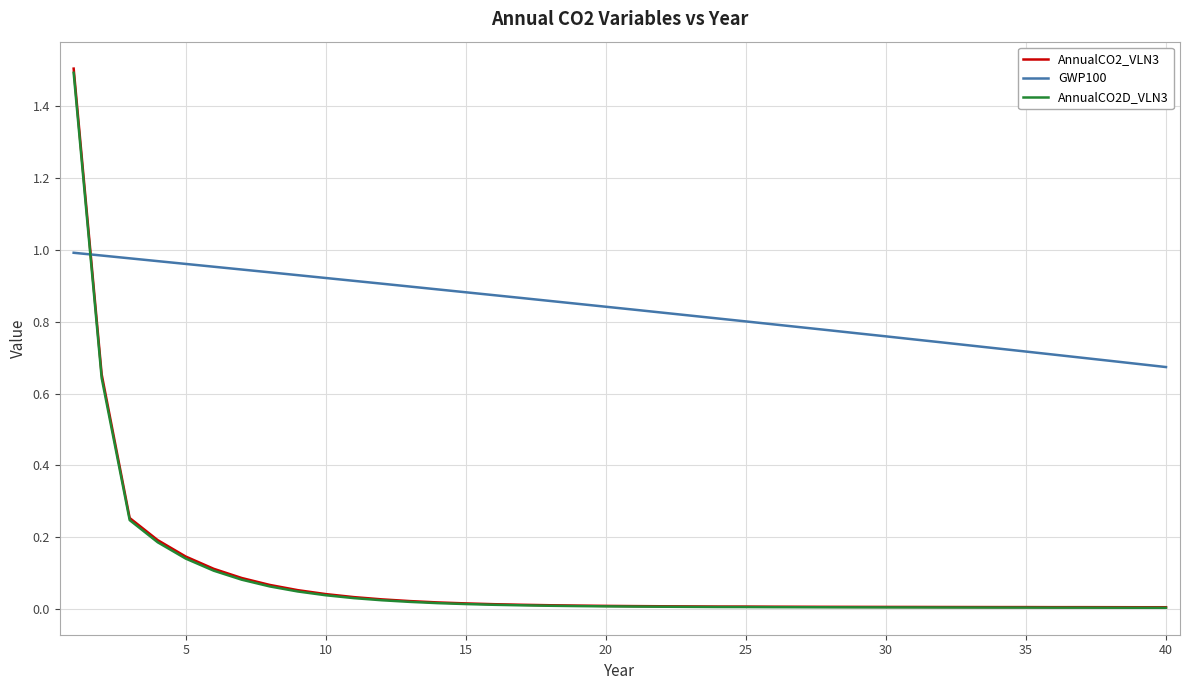

True or false: AnnualCO2_VLN3 and AnnualCO2D_VLN3 cross at least once.

False